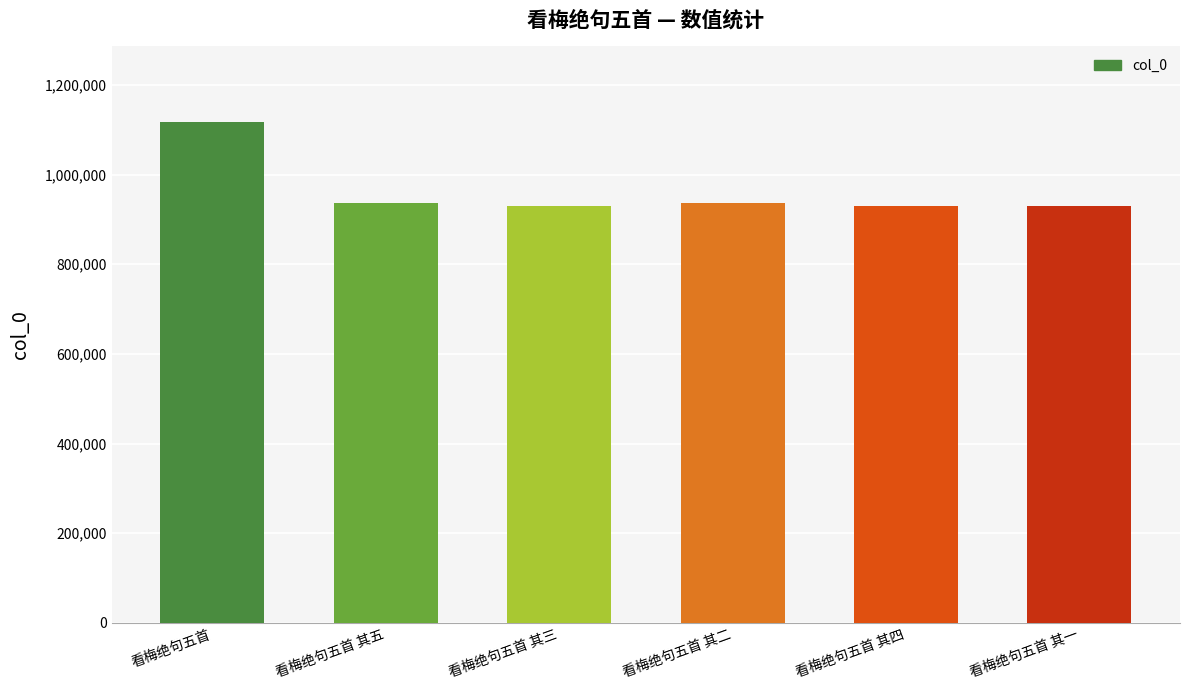

How many categories are shown in the chart?

6